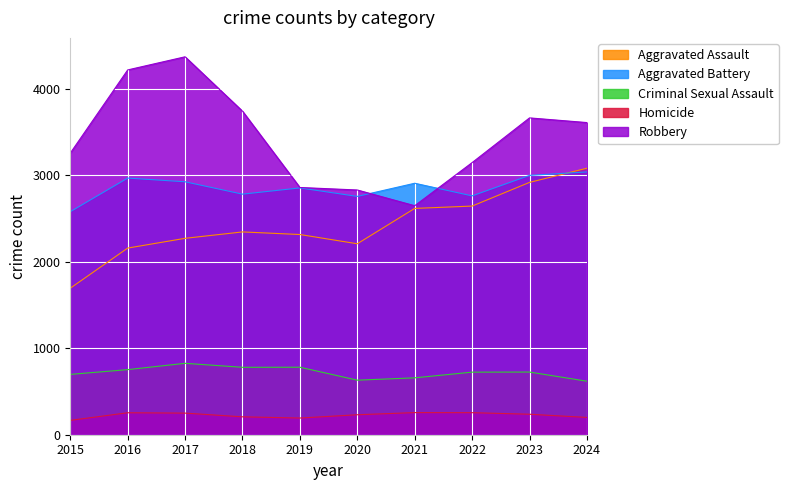

True or false: Robbery and Aggravated Battery cross at least once.

True